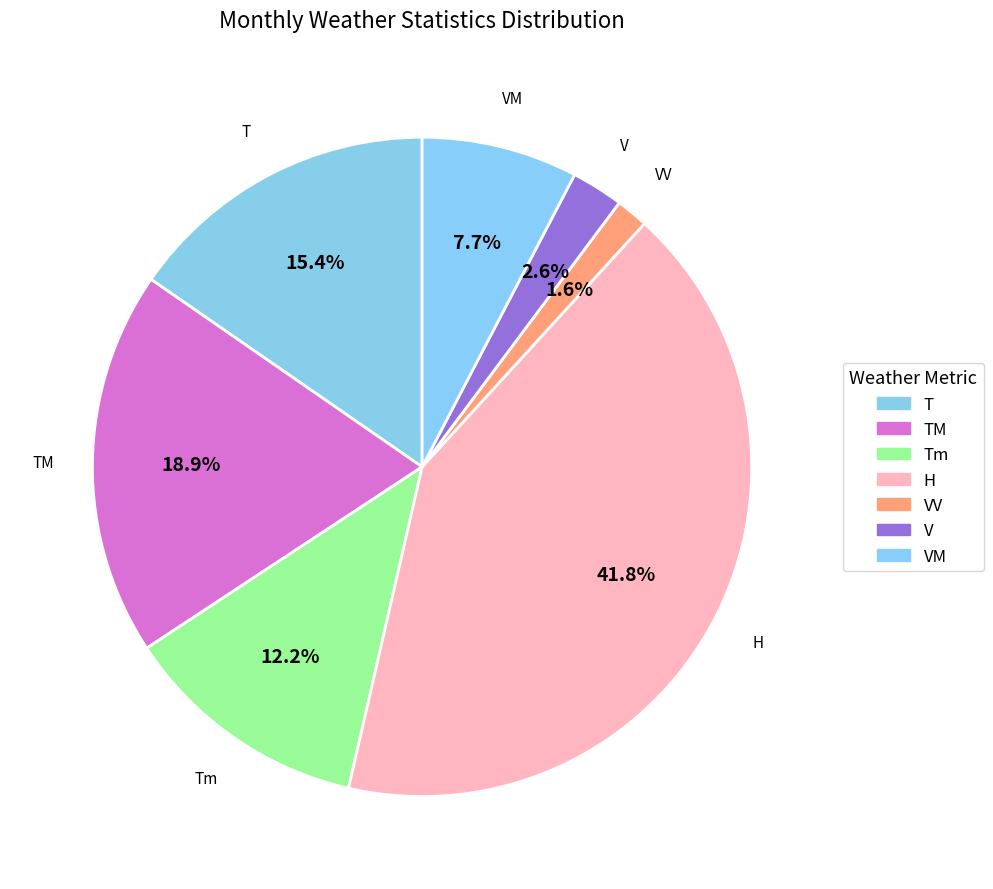

What is the largest slice in the pie chart?

H